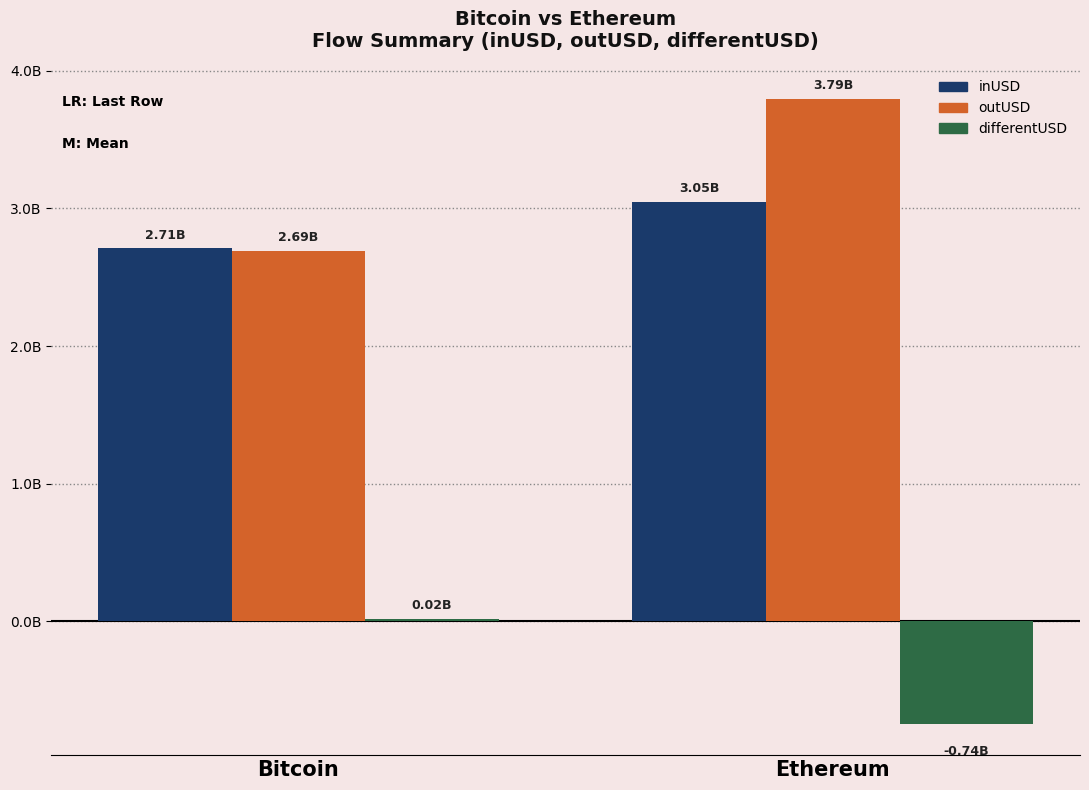

Which category has the highest value in the outUSD series?

Ethereum